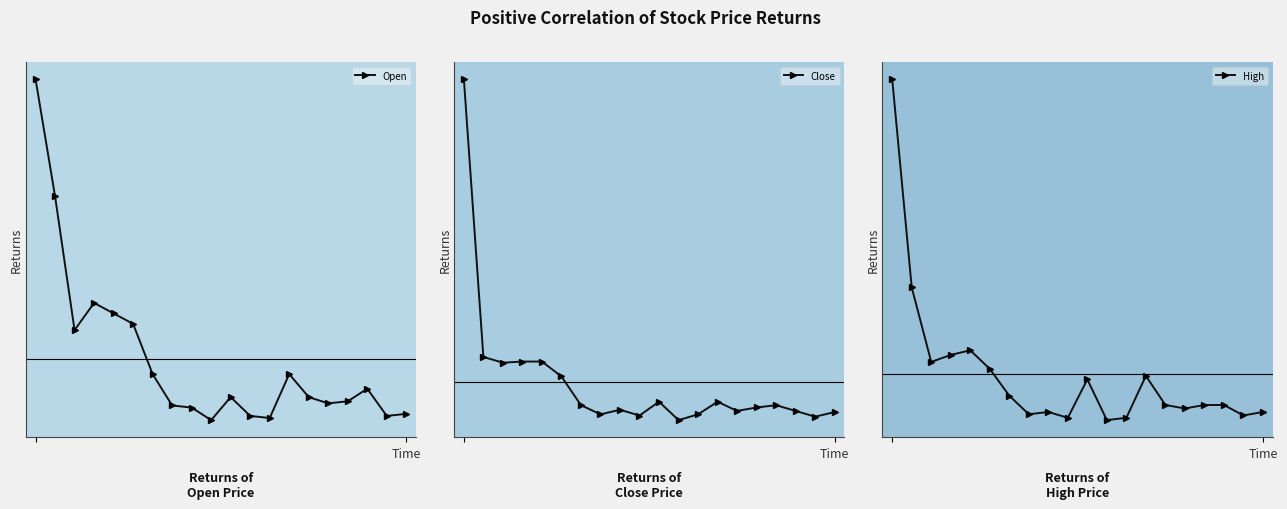

Which series changed the most between 7 and 8?

Close